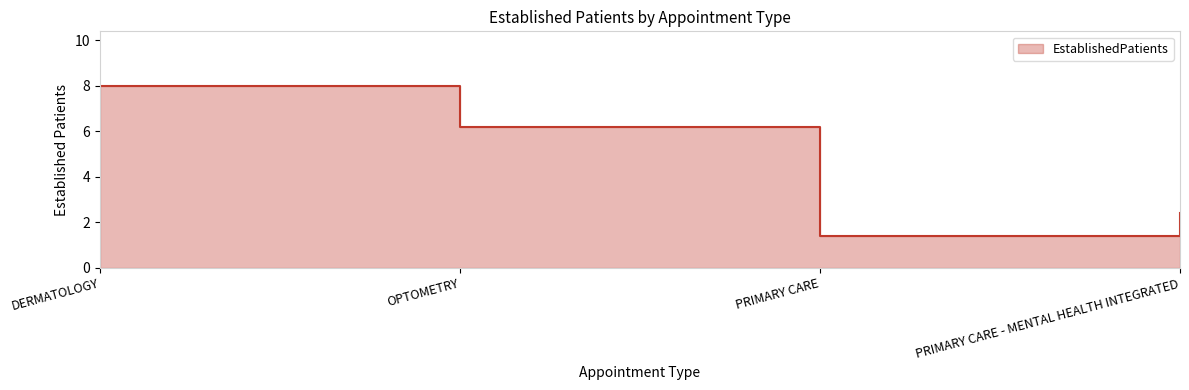

Rank the categories by value from highest to lowest.

DERMATOLOGY, OPTOMETRY, PRIMARY CARE - MENTAL HEALTH INTEGRATED, PRIMARY CARE